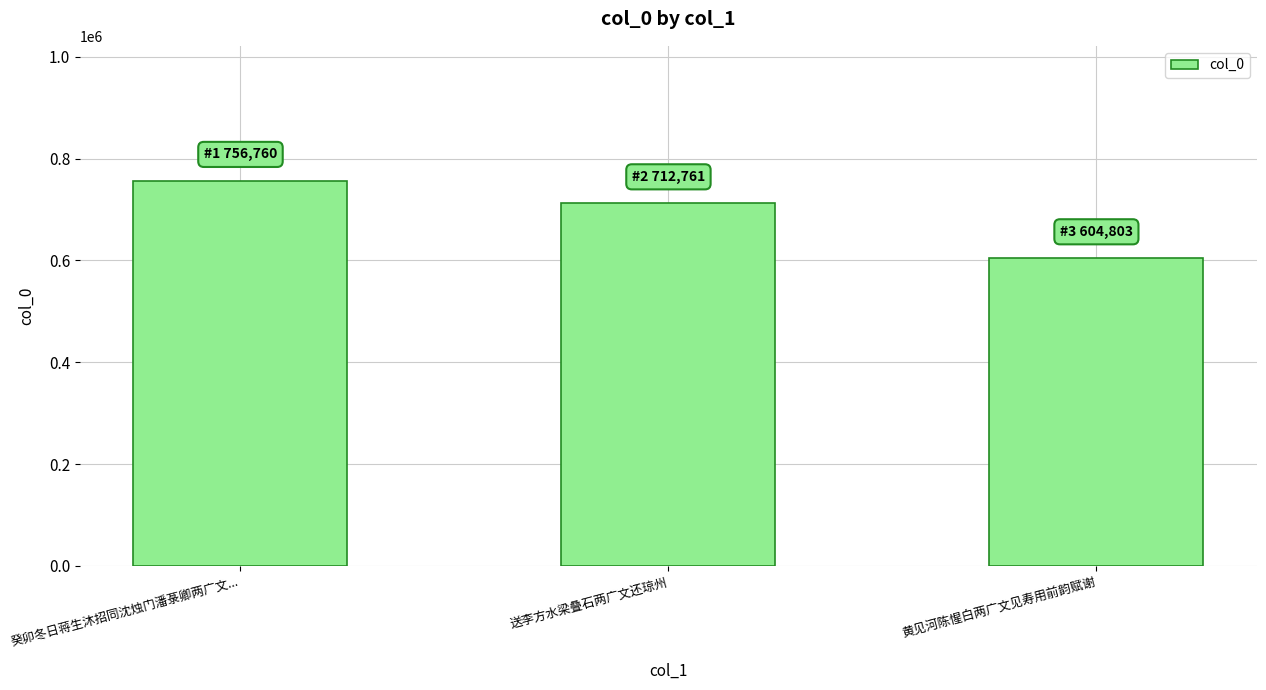

Which has a higher value, 送李方水梁叠石两广文还琼州 or 黄见河陈惺白两广文见寿用前韵赋谢?

送李方水梁叠石两广文还琼州